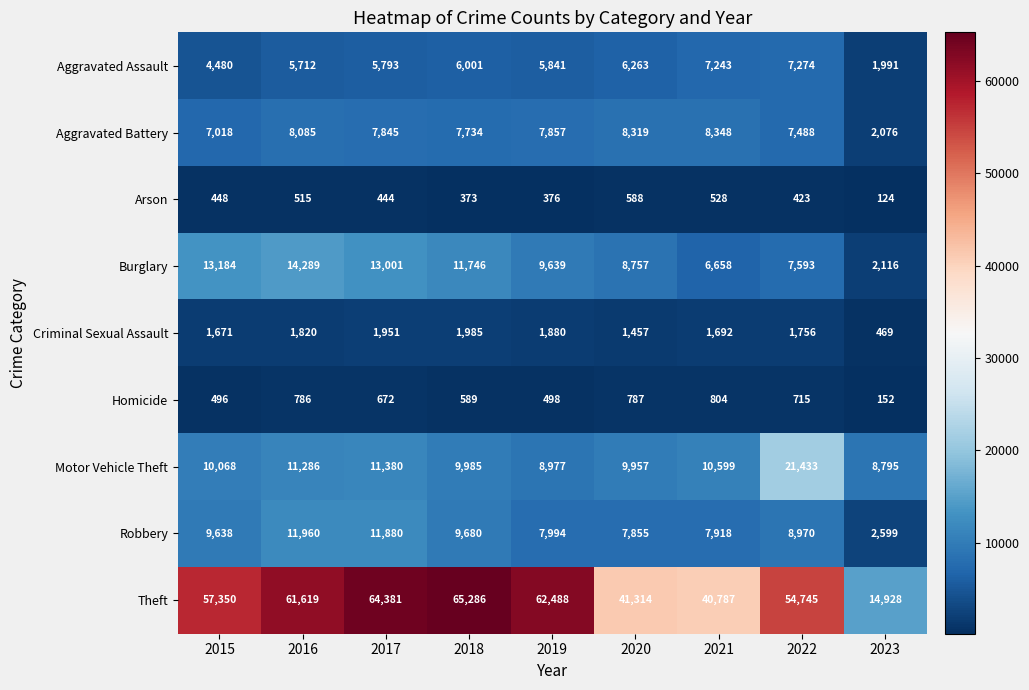

Which series has the largest range (max minus min)?

Theft